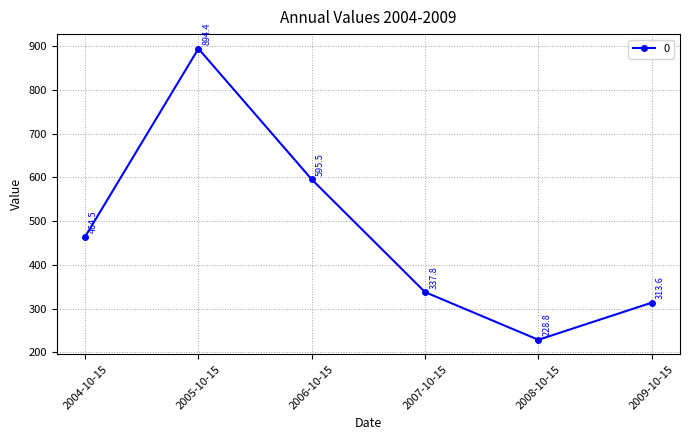

List the labels in order of value, largest first.

2005-10-15, 2006-10-15, 2004-10-15, 2007-10-15, 2009-10-15, 2008-10-15